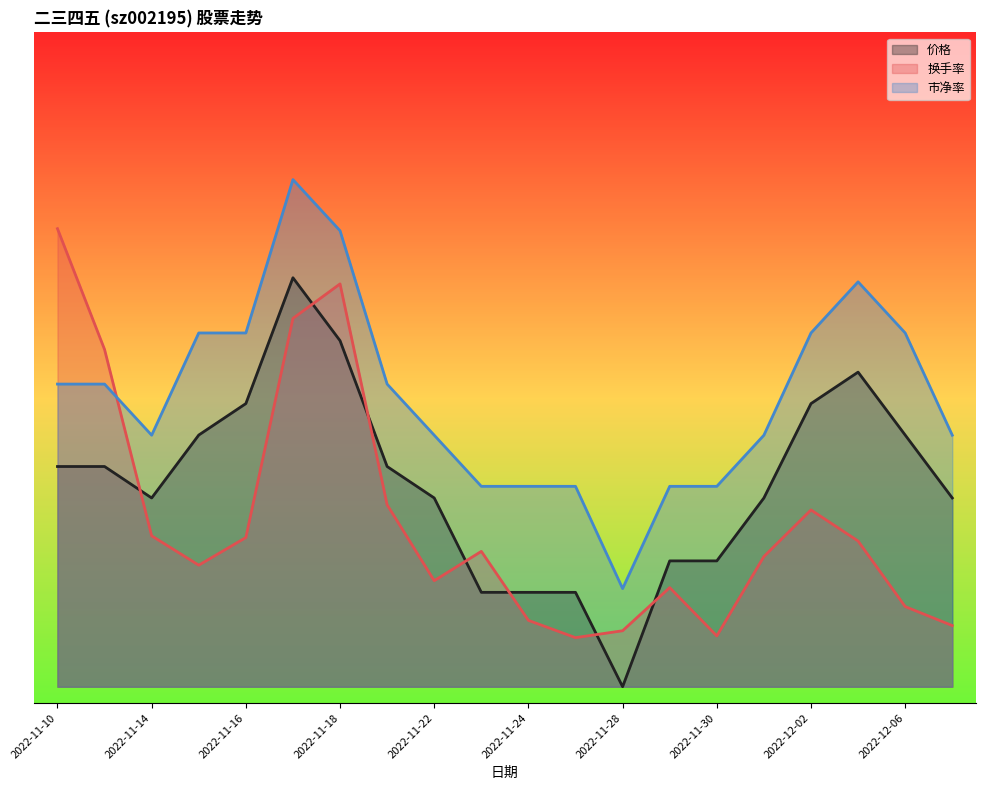

Reading right to left, extract all data points from this chart.

价格: 1.2	1.5	1.9	1.7	1.2	0.8	0.8	0.0	0.6	0.6	0.6	1.2	1.3	2.1	2.5	1.7	1.5	1.2	1.3	1.3
换手率: 0.4	0.5	0.9	1.1	0.8	0.3	0.6	0.3	0.3	0.4	0.8	0.6	1.1	2.5	2.3	0.9	0.7	0.9	2.1	2.8
市净率: 1.5	2.2	2.5	2.2	1.5	1.2	1.2	0.6	1.2	1.2	1.2	1.5	1.9	2.8	3.1	2.2	2.2	1.5	1.9	1.9